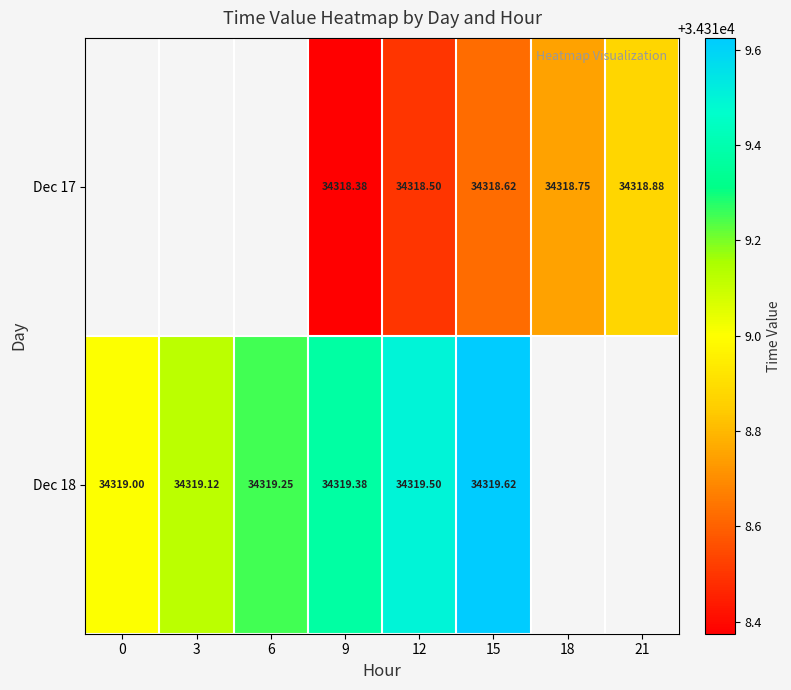

The value of Dec 18 at 9 is 34319.4. True or false?

True